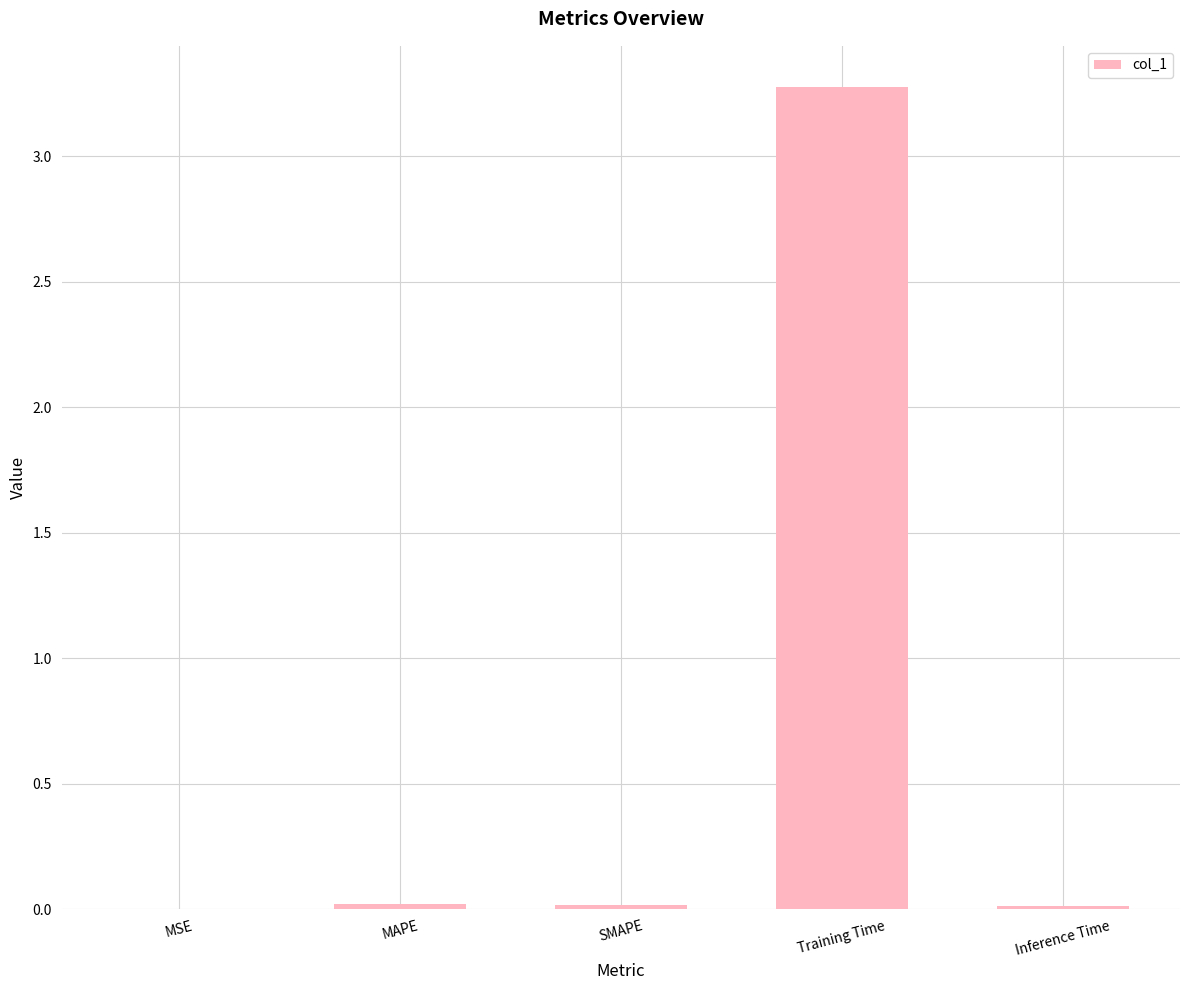

What is the sum of all values?

3.3